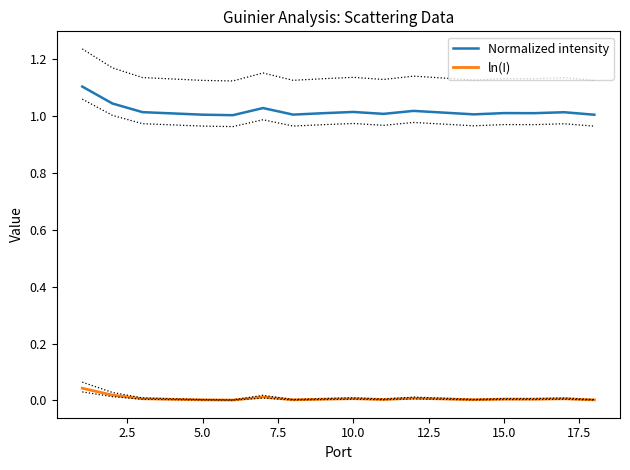

True or false: ln(I) and Normalized intensity intersect in this chart.

False